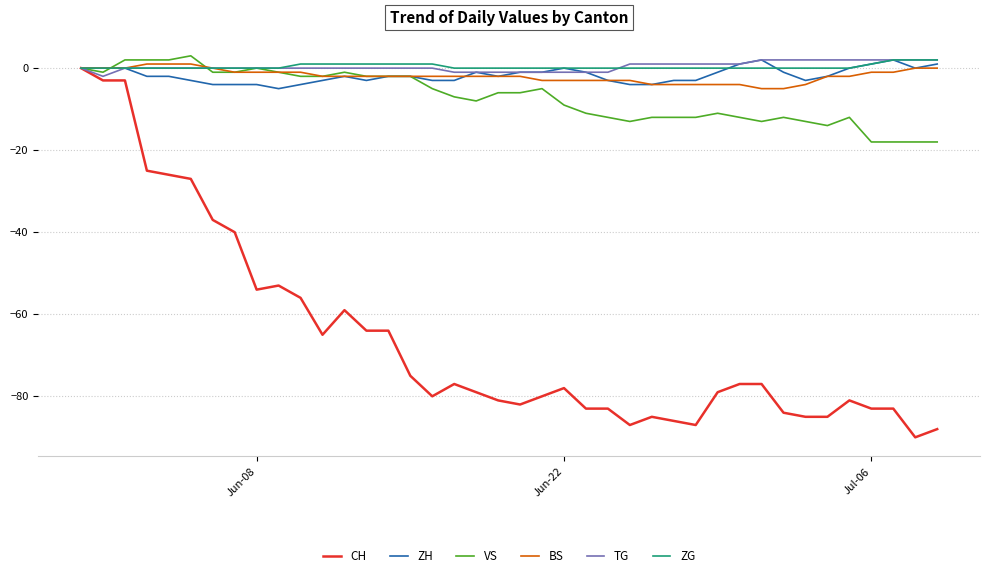

How many ZH values are between -3 and 0?

28